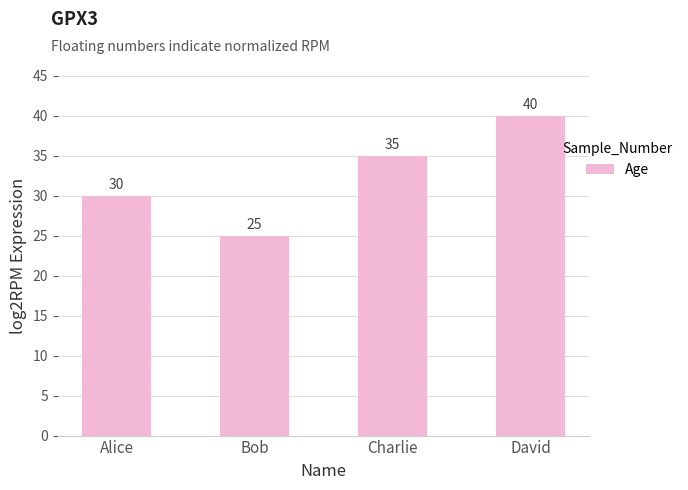

What is the sum of the values at David and Bob?

65